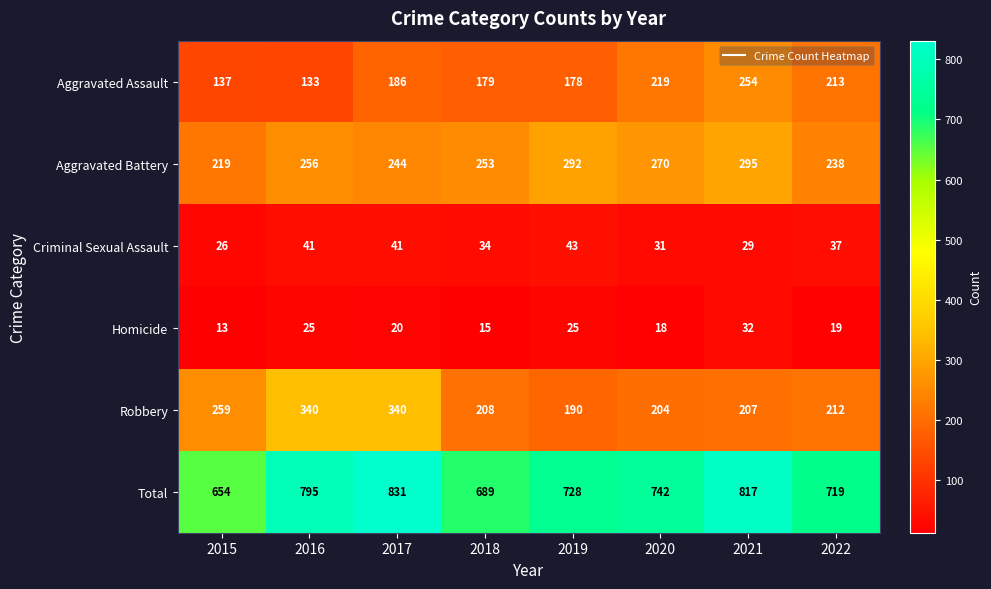

What is the greatest value displayed?

831